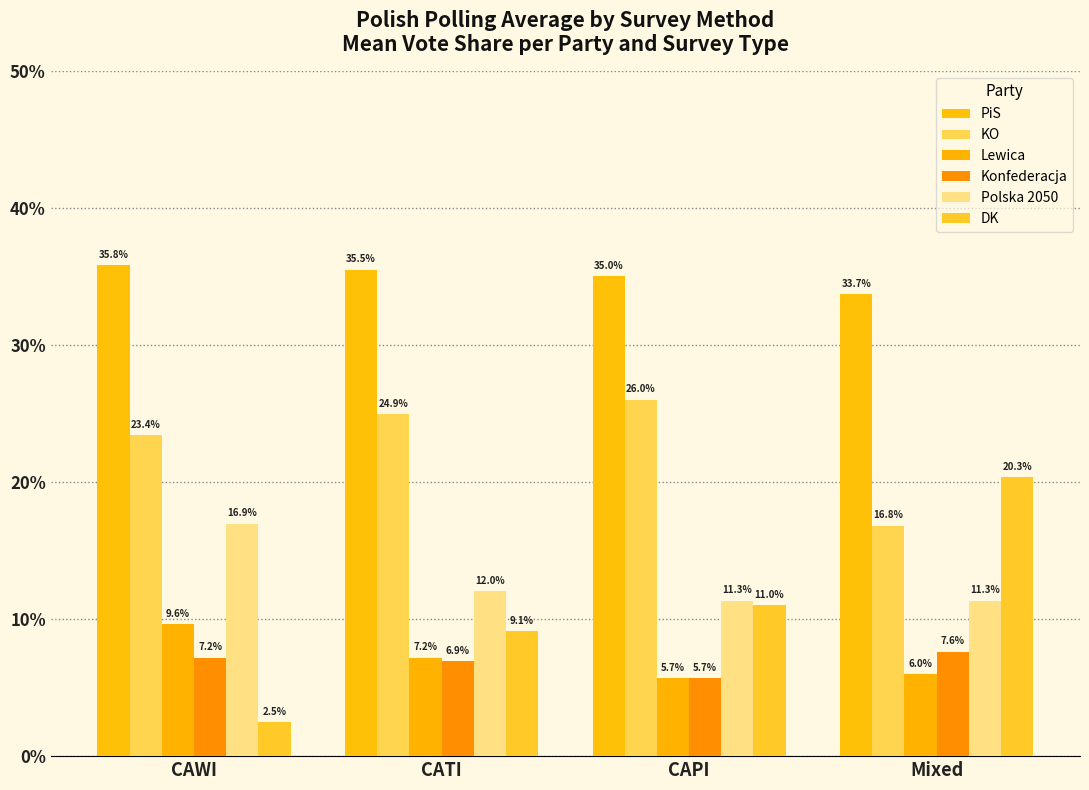

The Konfederacja series shows 7.2 at CAWI. True or false?

True